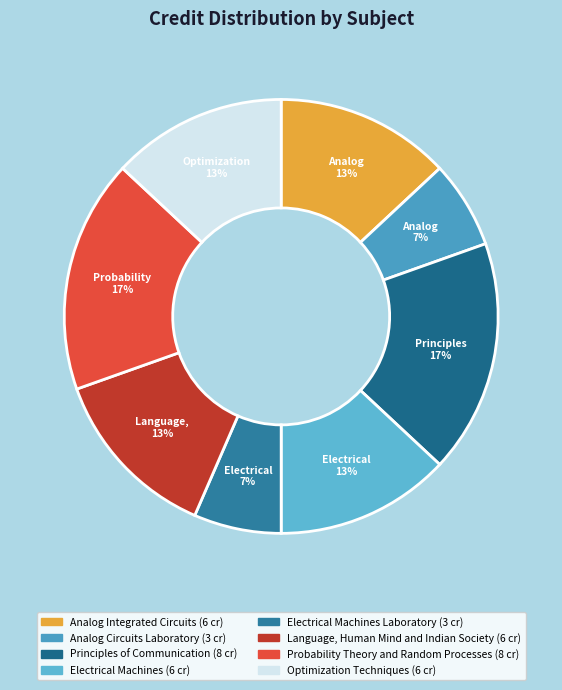

How many segments does this pie chart have?

8